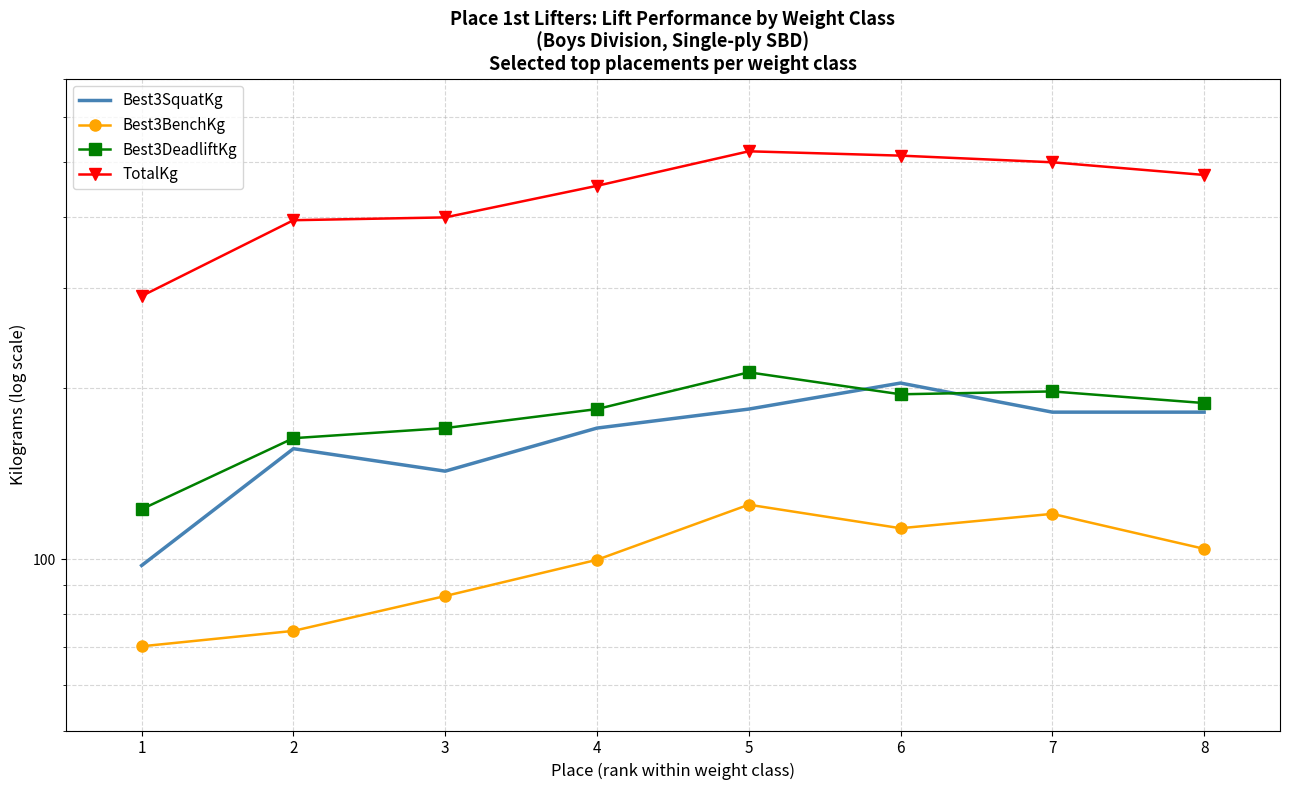

Which series has the largest total across all categories?

TotalKg